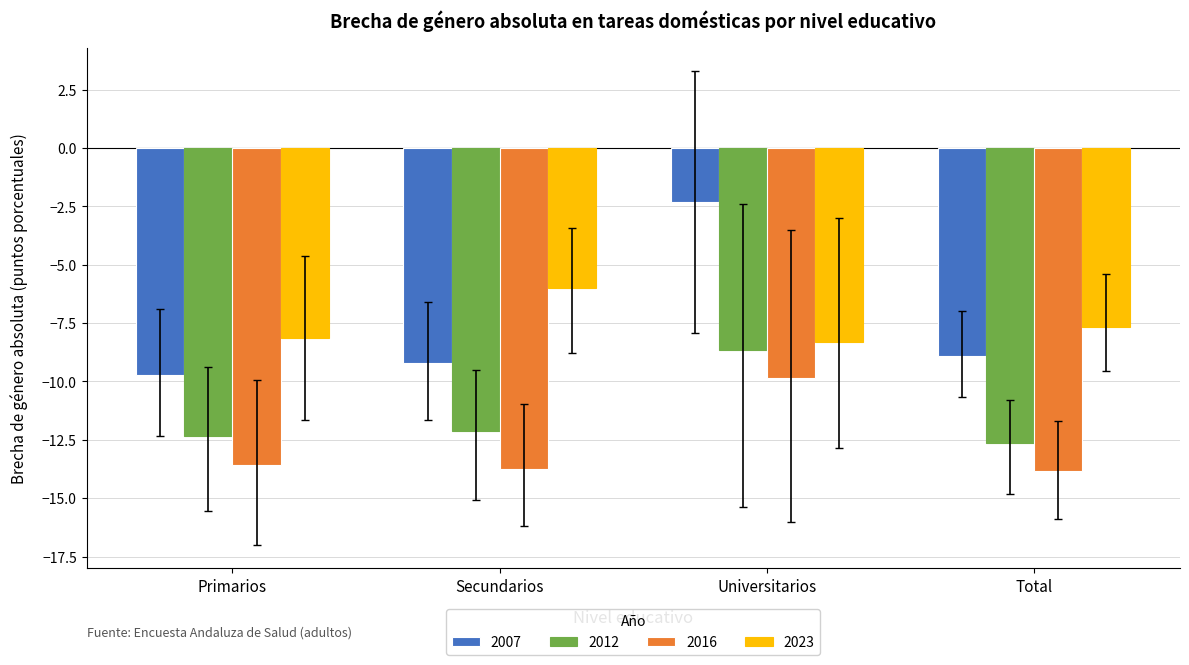

Is the value of 2012 at Total greater than the value of 2007 at Universitarios?

No